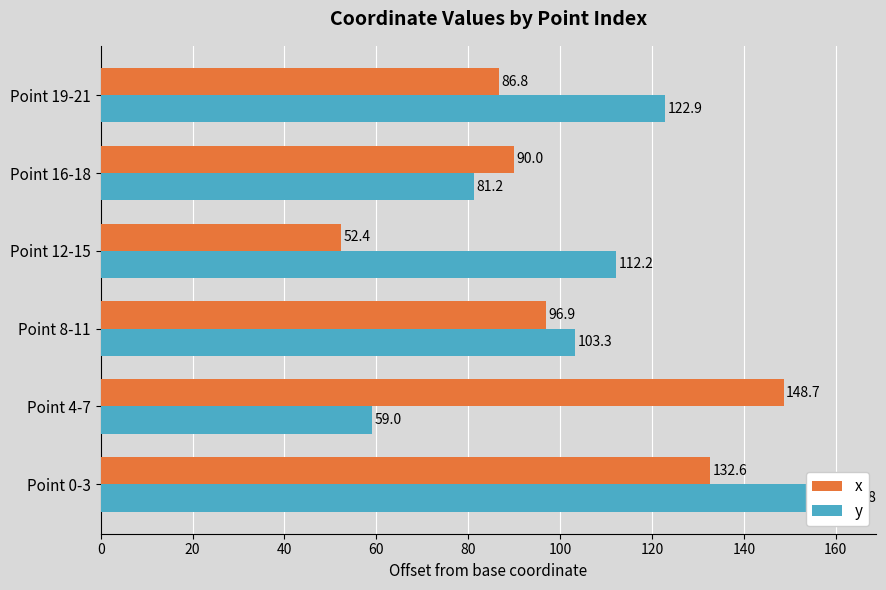

Rank the series at Point 4-7 from lowest to highest value.

y, x